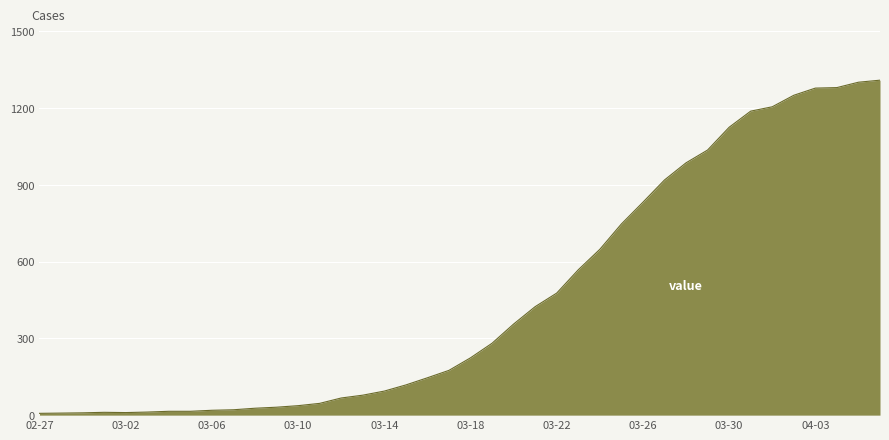

What is the greatest value displayed?

1309